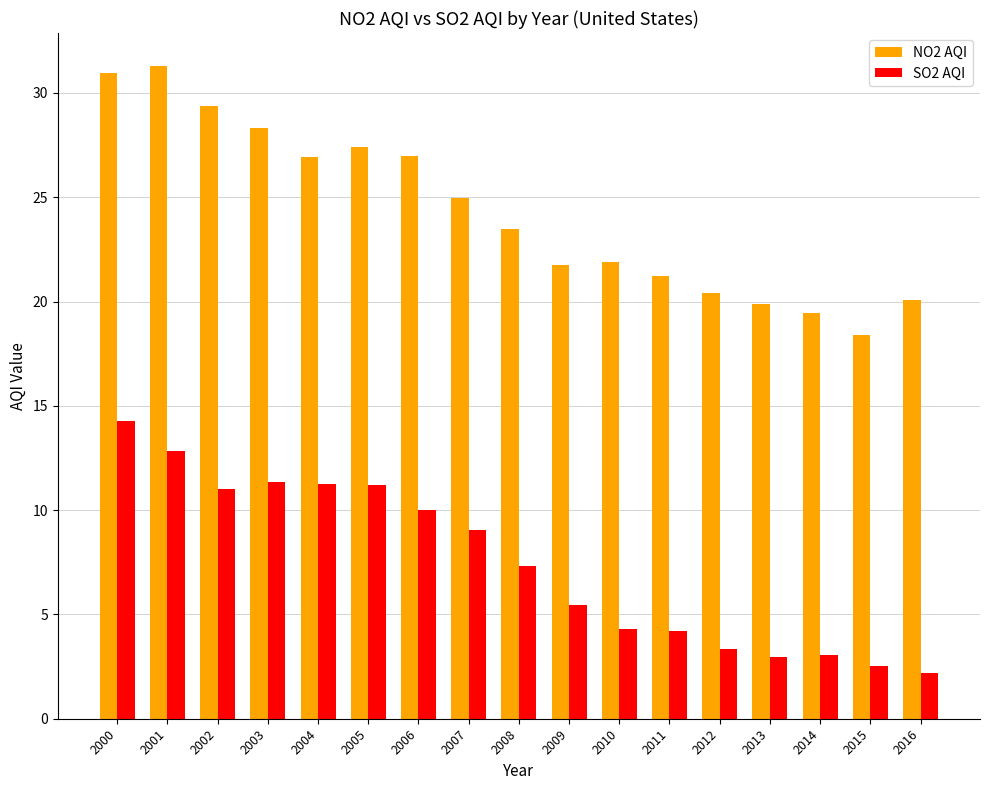

At which category does the chart reach its minimum across all series?

2016